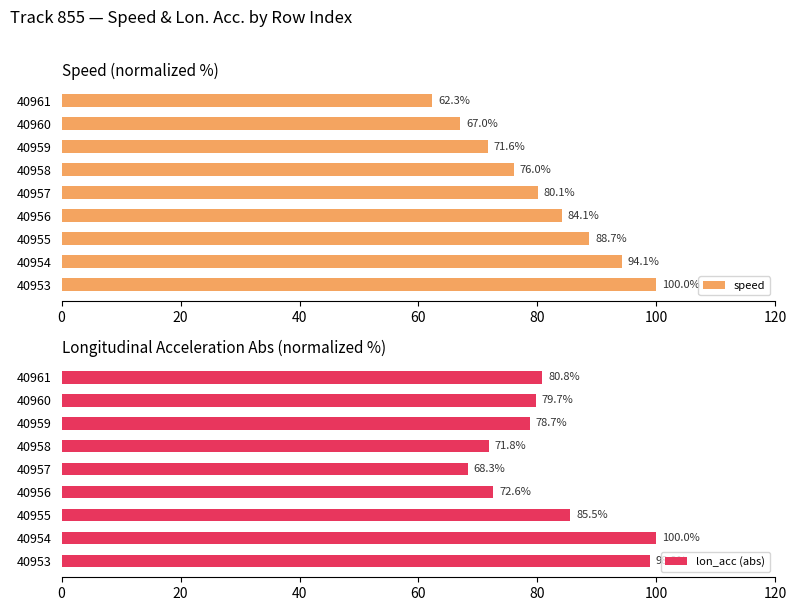

What is the difference between the maximum and minimum values in the speed series?

37.7